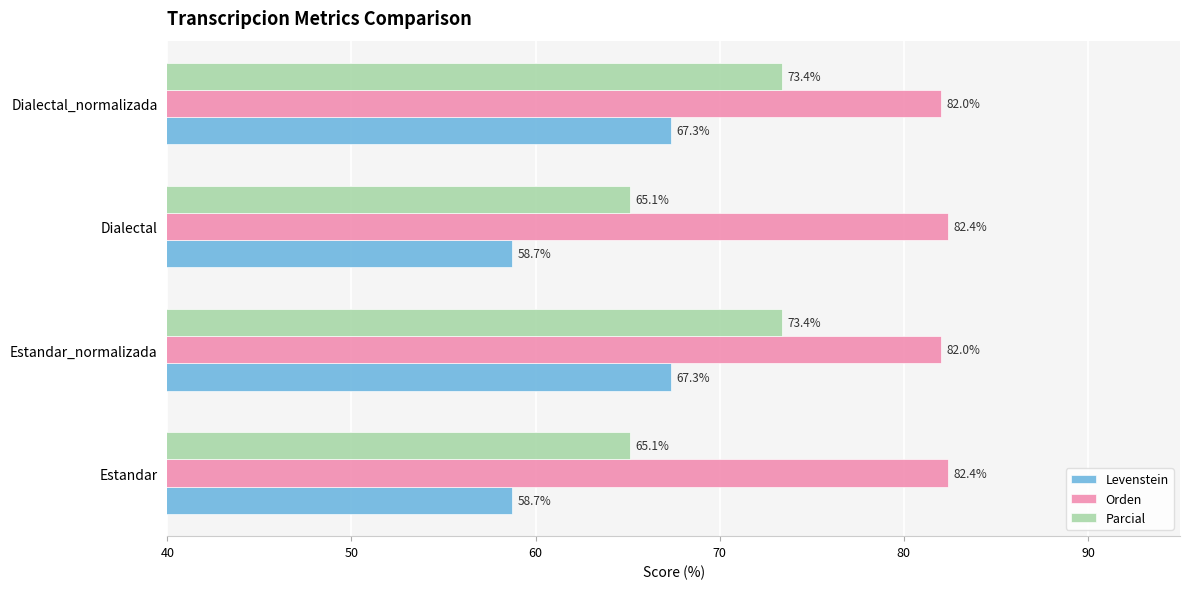

Read the Levenstein value at Estandar.

58.7